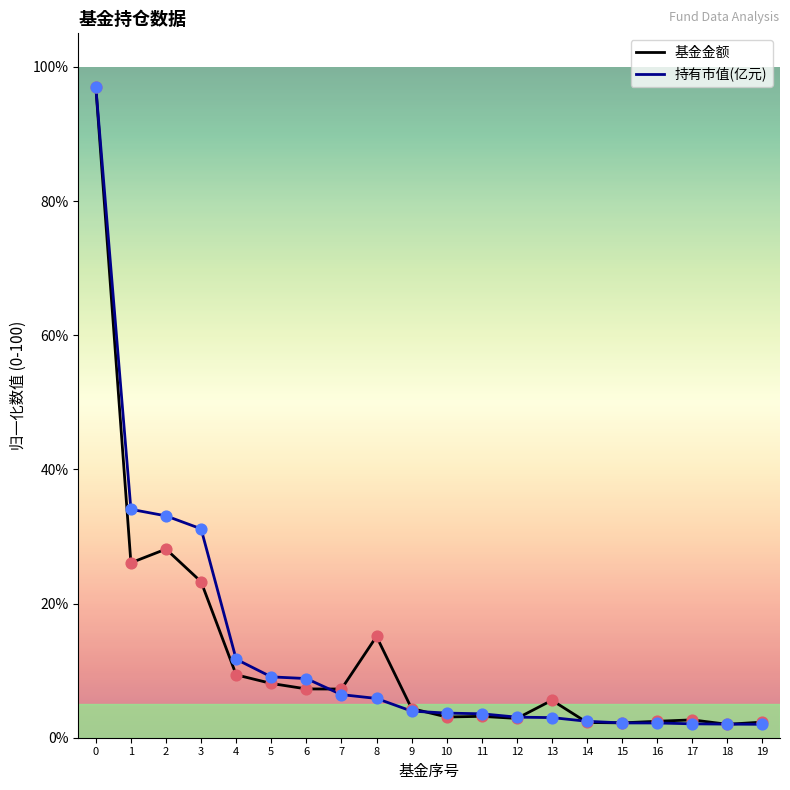

What is the total value across all series at 11?

6.8